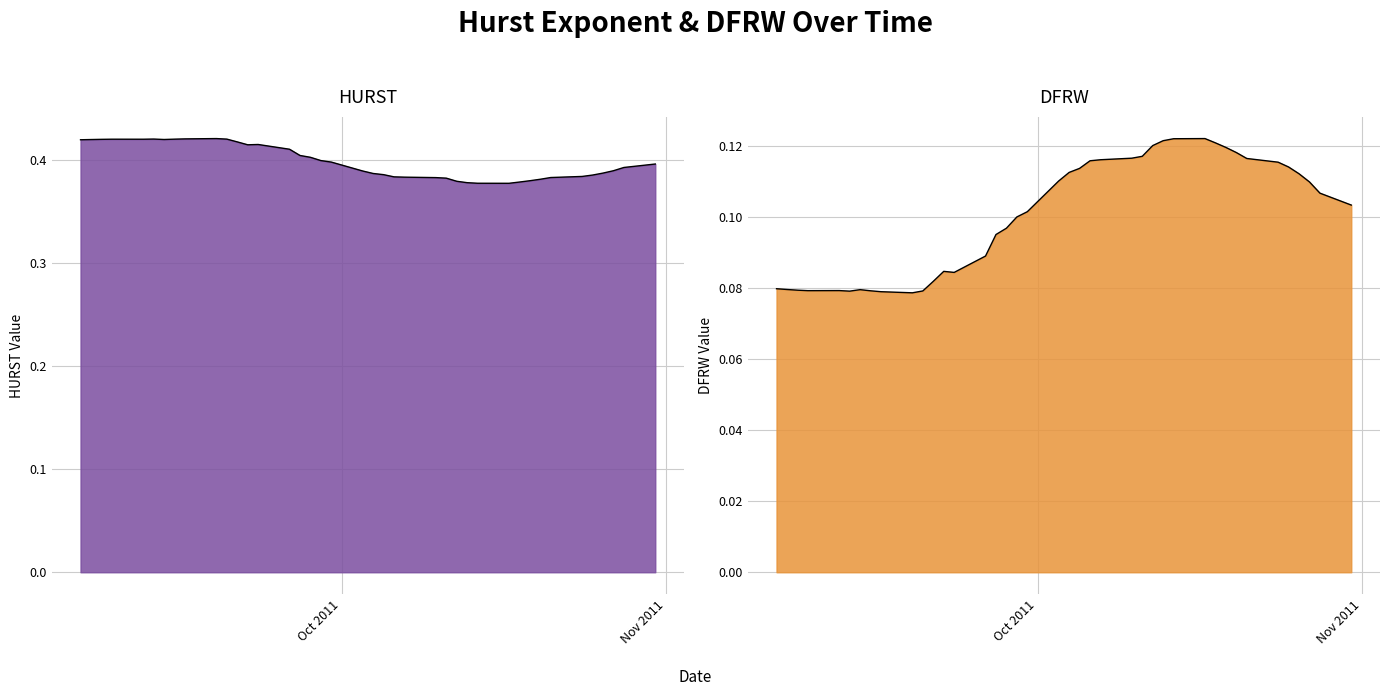

What are all the series names shown in the legend?

HURST, DFRW